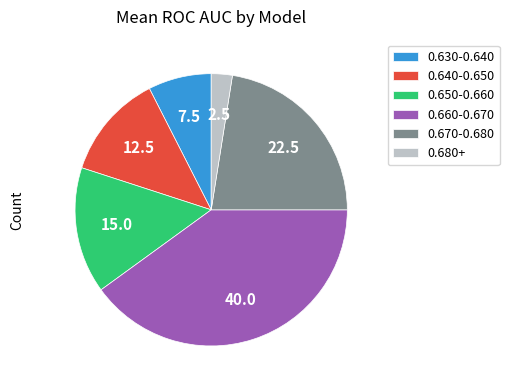

Combined, do 0.660-0.670 and 0.680+ account for over 50%?

No